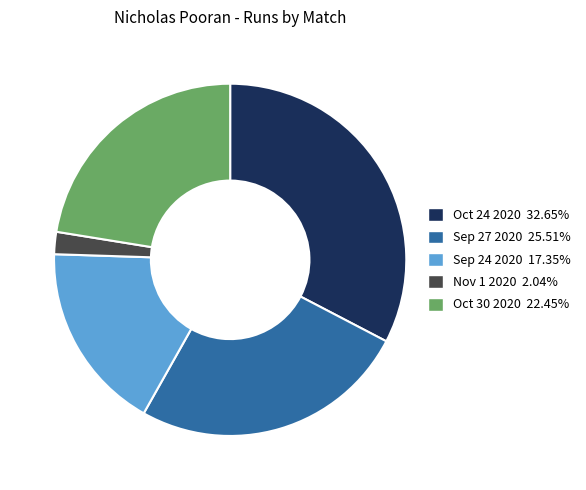

Rank the categories by value from highest to lowest.

Oct 24 2020, Sep 27 2020, Oct 30 2020, Sep 24 2020, Nov 1 2020